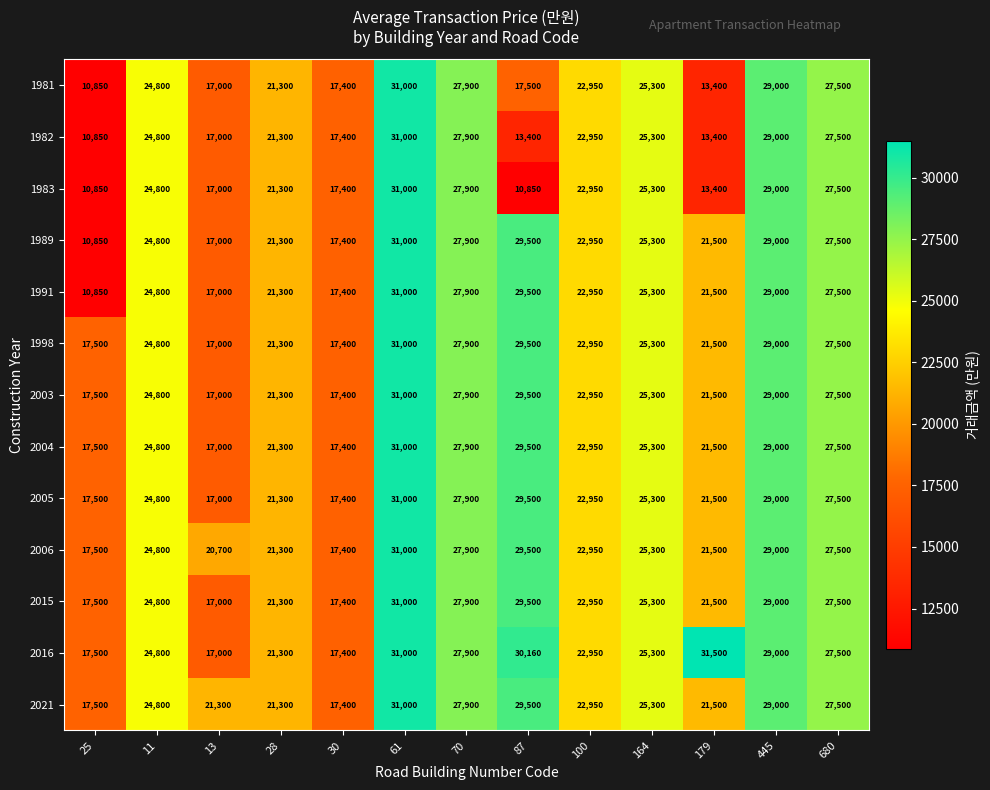

Rank the categories by 2016 value from lowest to highest.

13, 30, 25, 28, 100, 11, 164, 680, 70, 445, 87, 61, 179